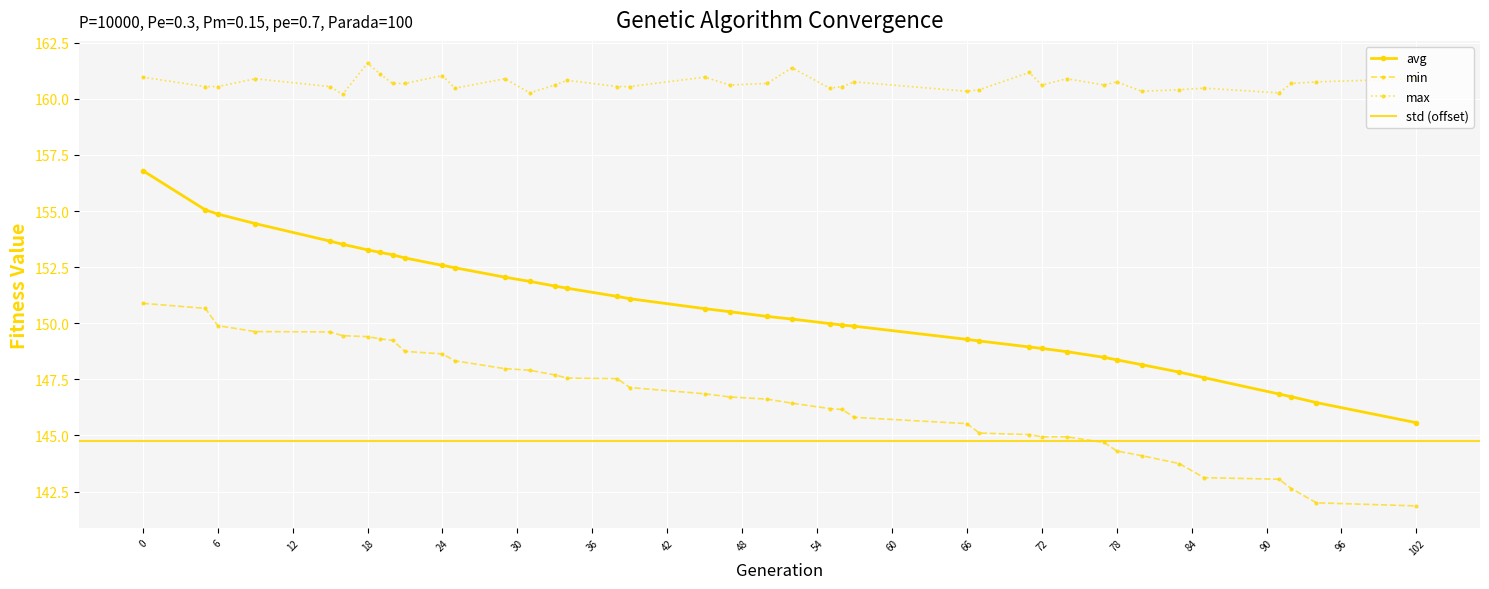

At how many categories does at least one series exceed 155?

39